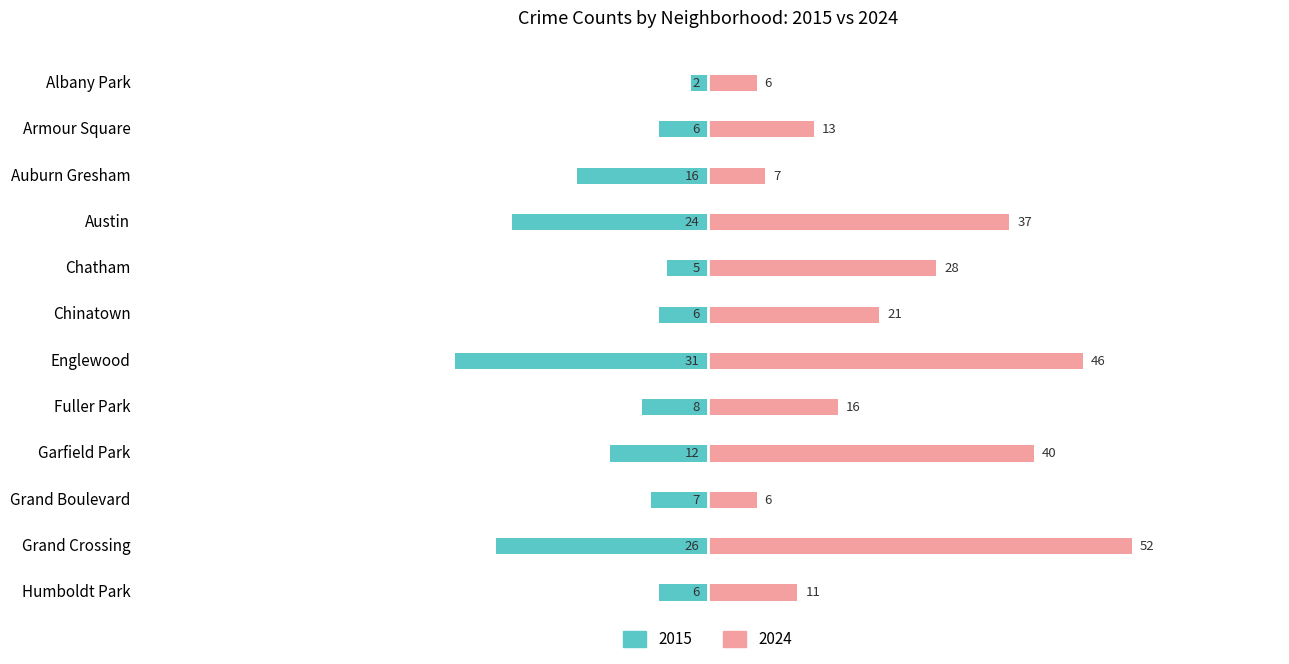

What position from the left is Grand Crossing?

11